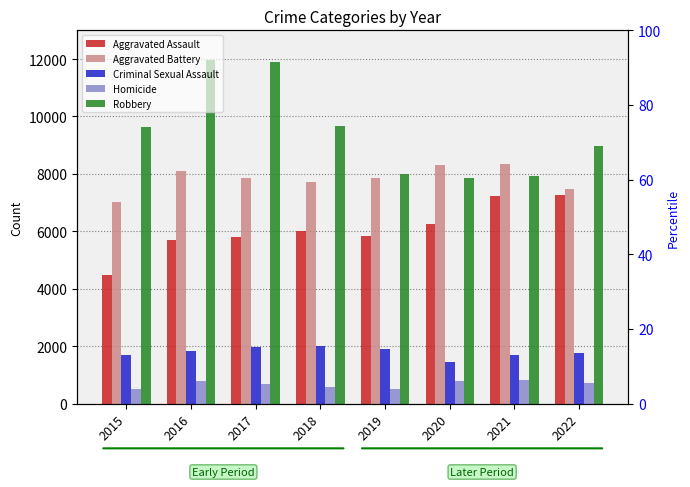

List the labels in order of Aggravated Assault value, smallest first.

2015, 2016, 2017, 2019, 2018, 2020, 2021, 2022